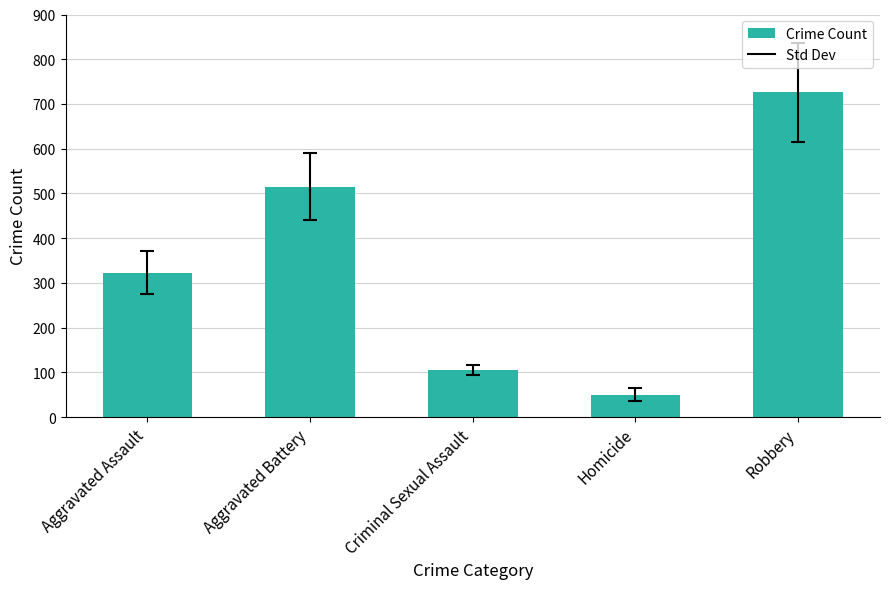

Which category has the lowest value across all series?

Homicide